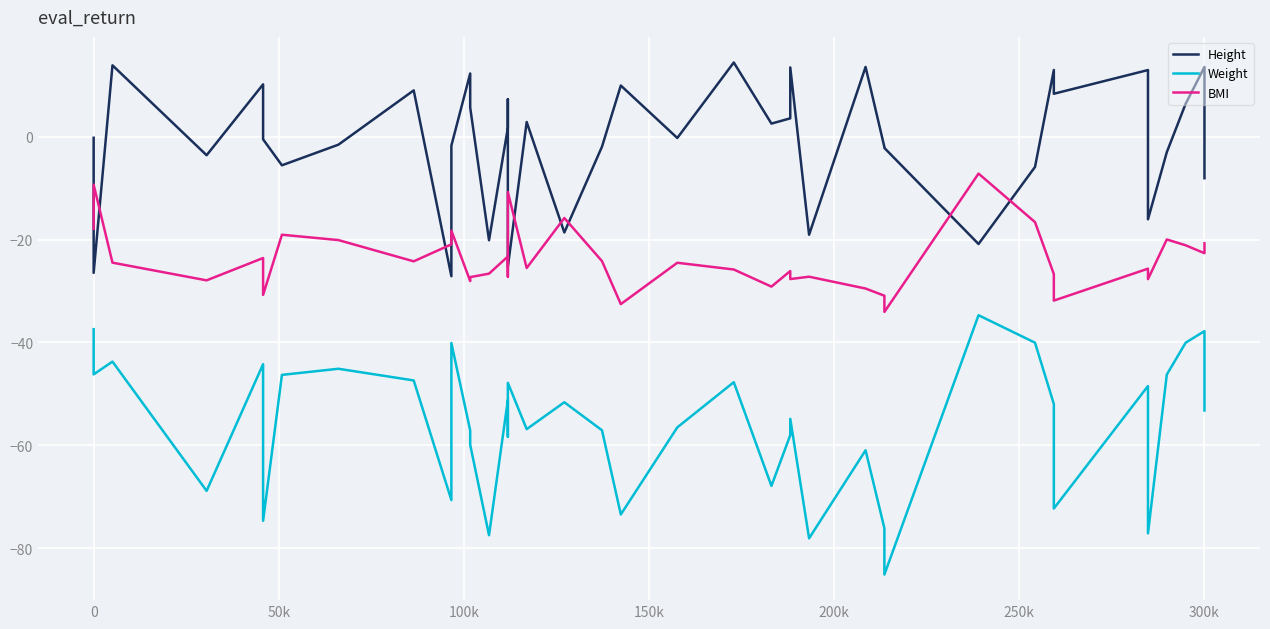

What is the sum of all Weight values?

-2242.5